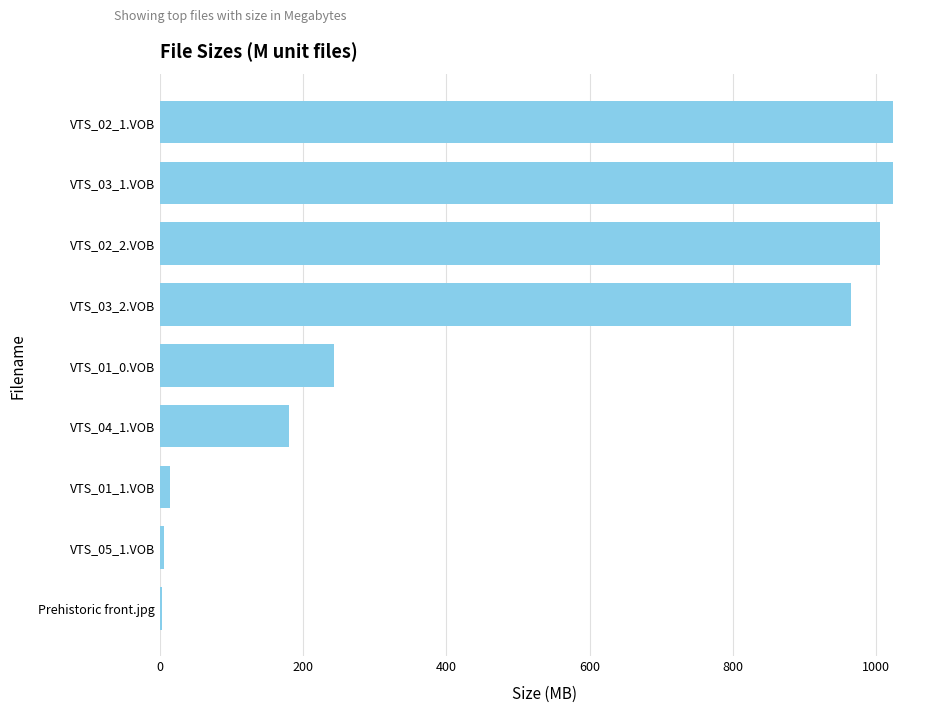

The chart shows a value of 242.8 at VTS_01_0.VOB. True or false?

True